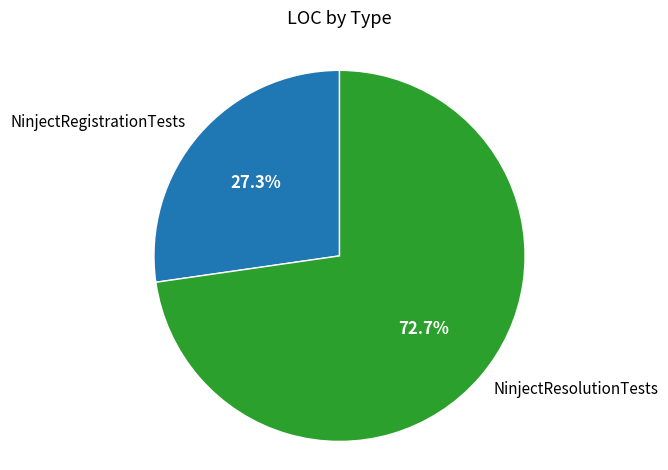

Is it true that NinjectRegistrationTests is 27% of the pie?

True